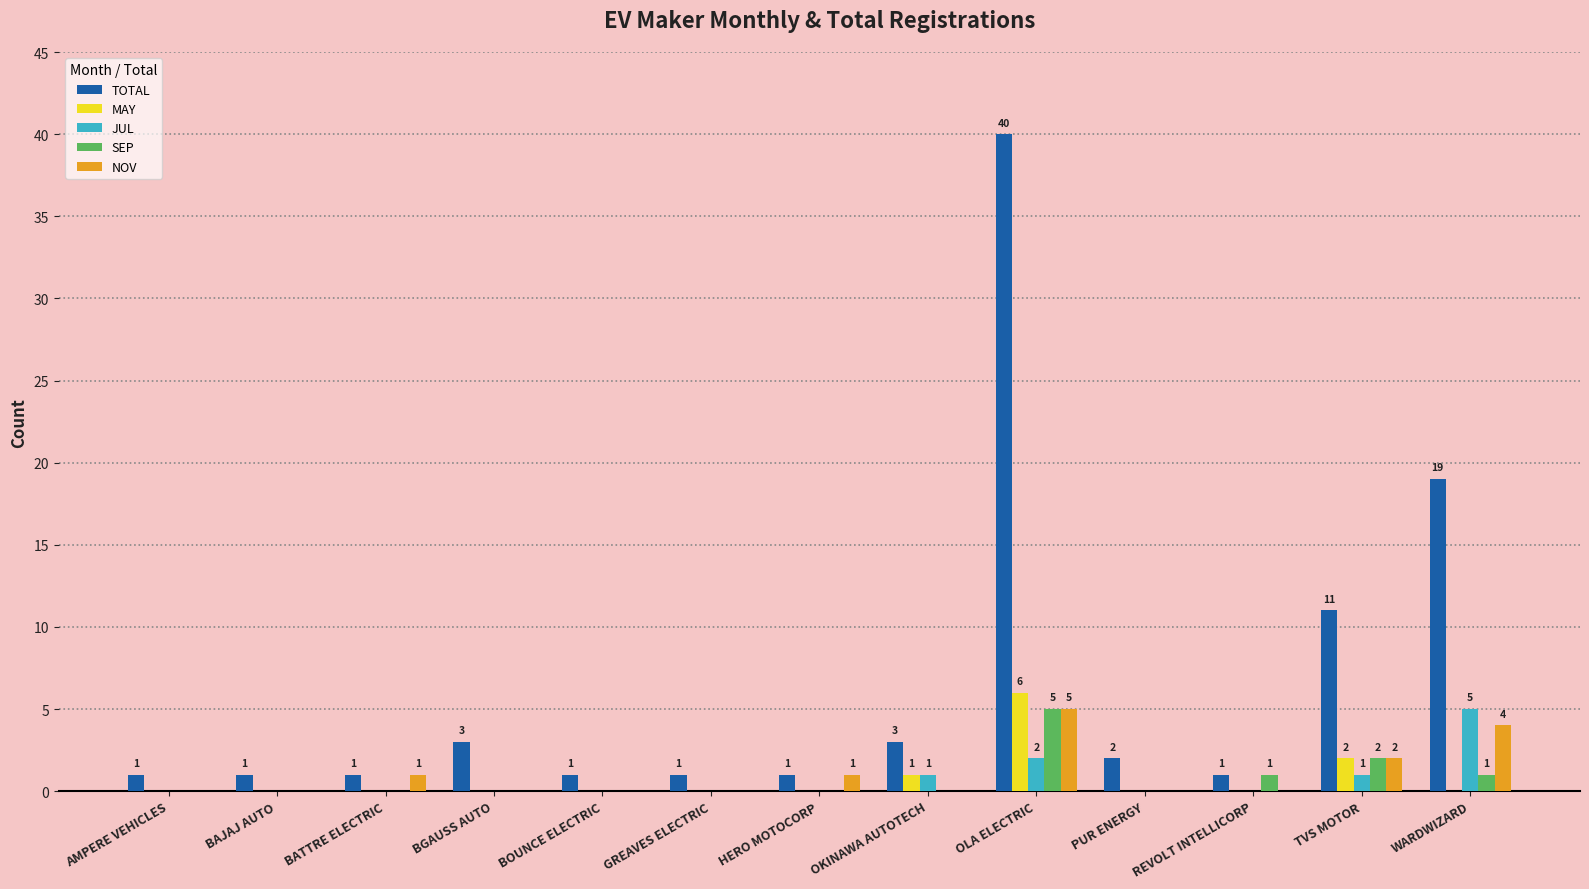

Which series has the widest spread of values?

TOTAL